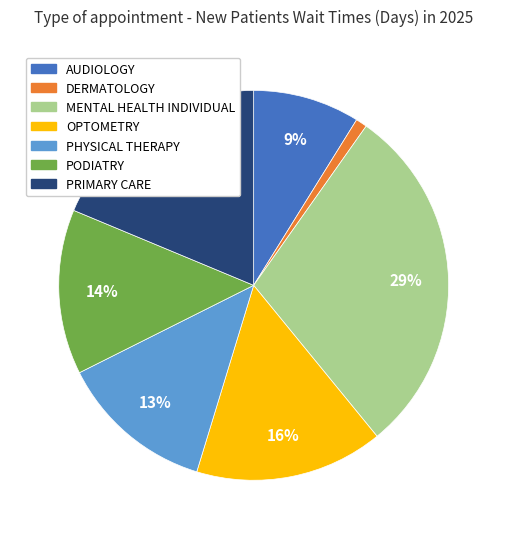

Is the sum of PODIATRY and PRIMARY CARE greater than half?

No